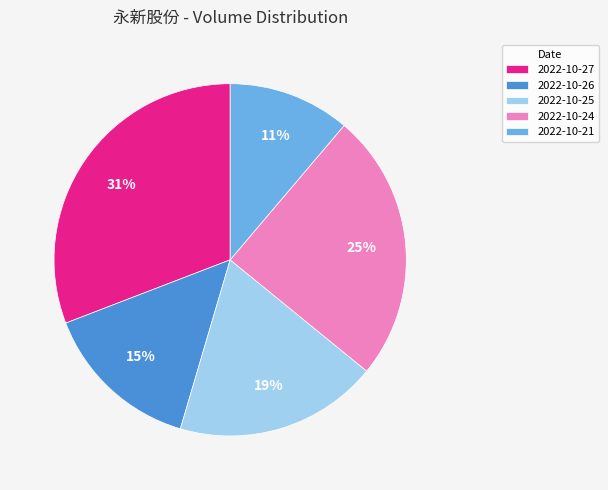

Which has a higher value, 2022-10-27 or 2022-10-21?

2022-10-27